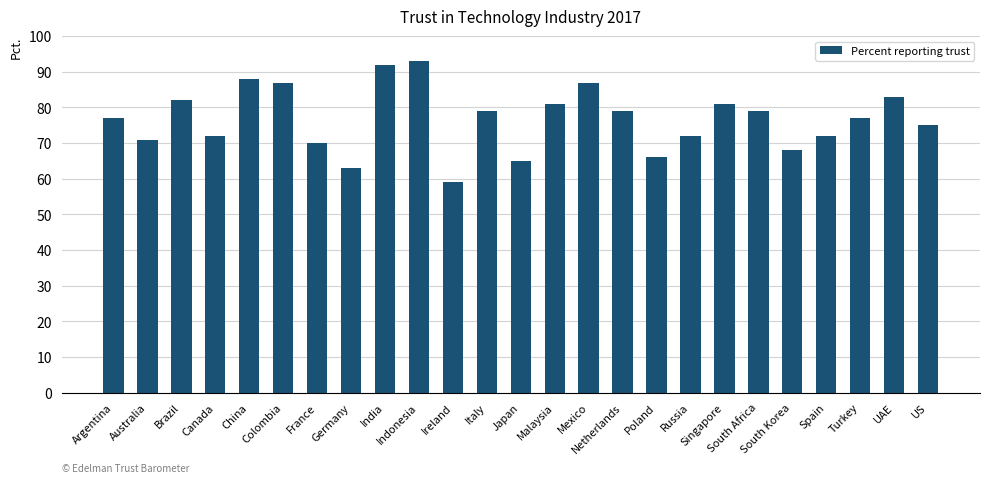

Which category has the highest value across all series?

Indonesia